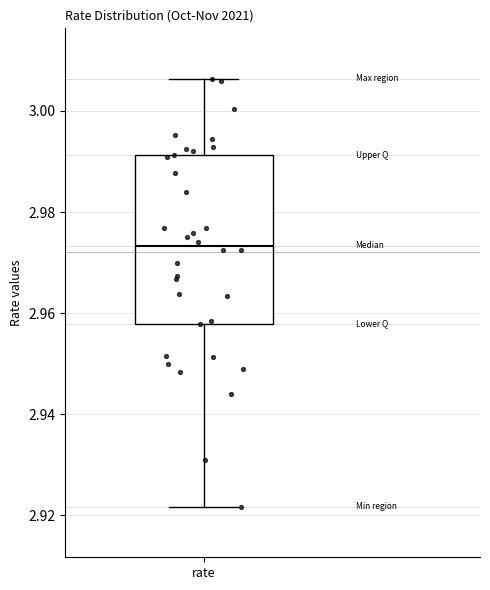

Read this box plot against the y-axis: the position of the median line, the range covered by the box, and the ends of both whiskers. The values are not printed on the chart, so give them approximately, as read against the axis.

median 2.974, box 2.958 to 2.992, whiskers 2.922 to 3.006